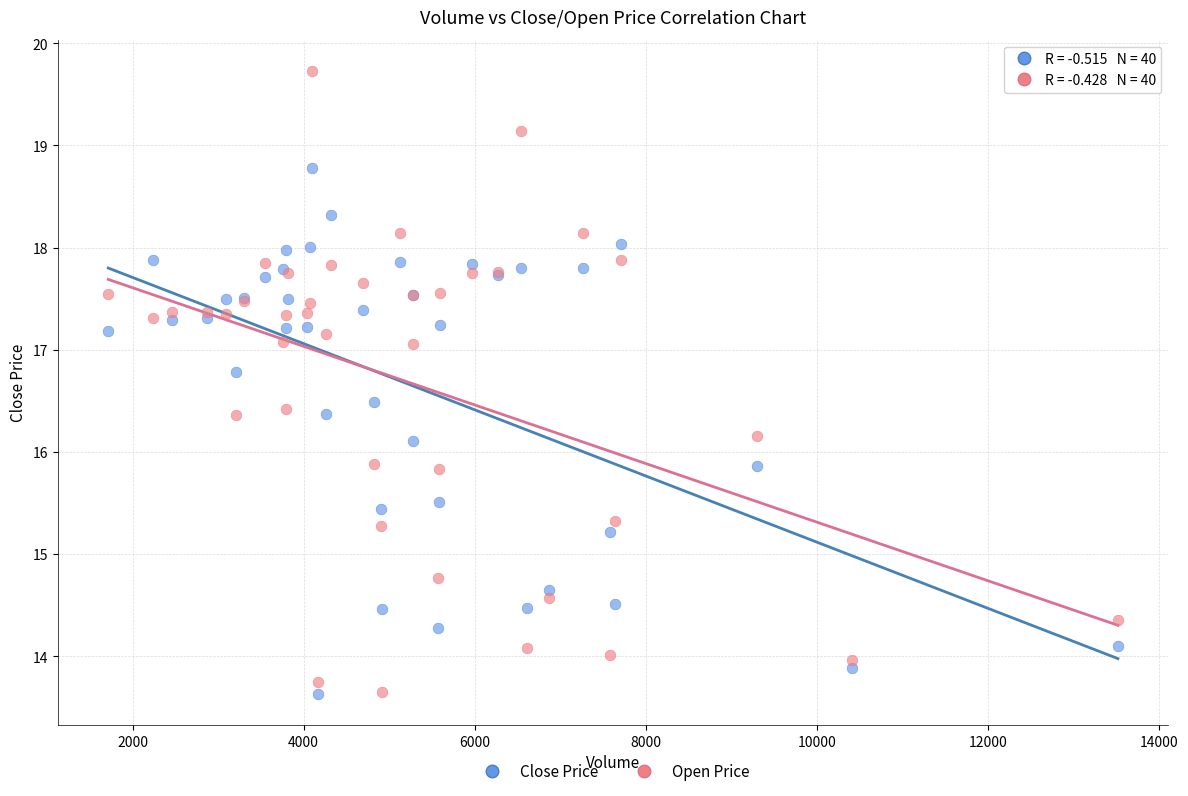

Which series reaches the maximum Y coordinate?

Open Price